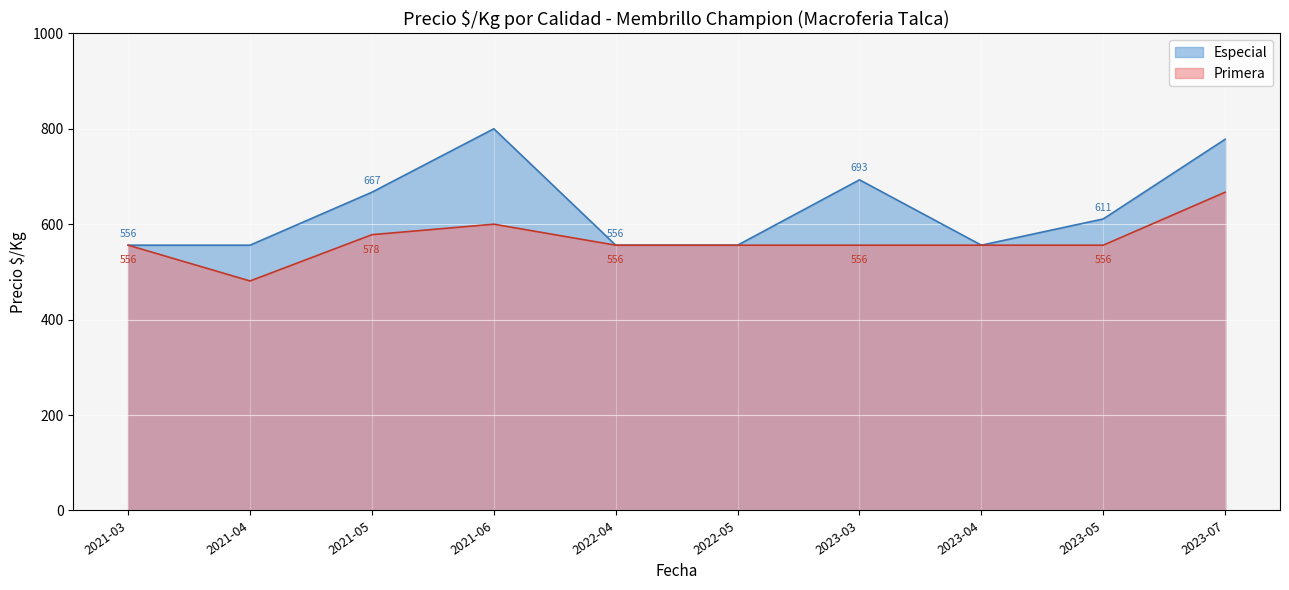

Is it true that Especial equals 556 at 2022-04?

True